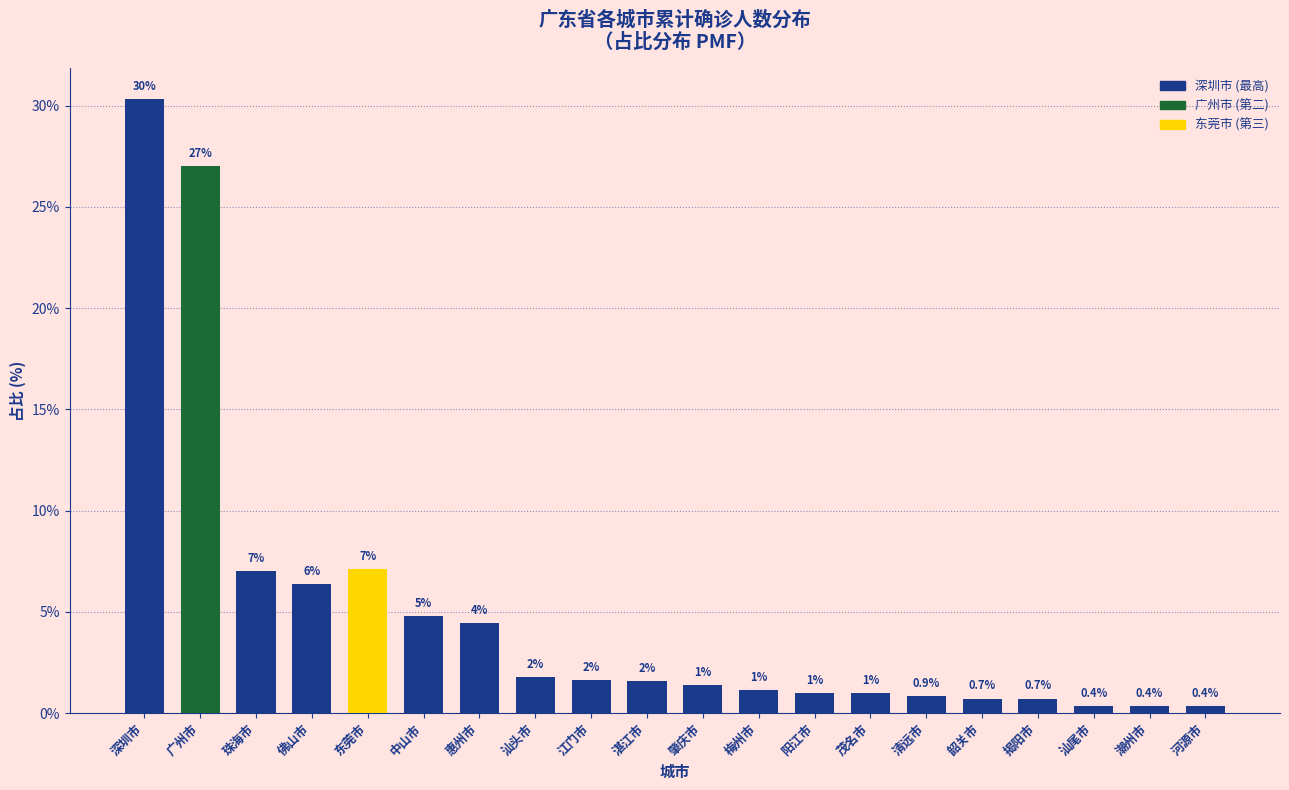

What is the approximate value at 中山市?

4.8